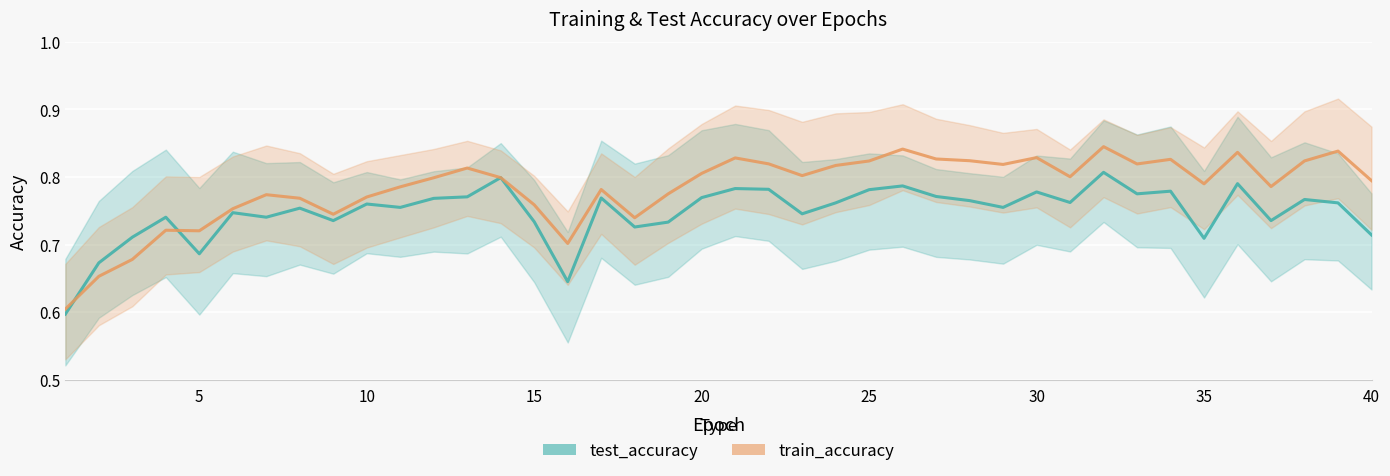

The test_accuracy series shows 0.1 at 17. True or false?

False